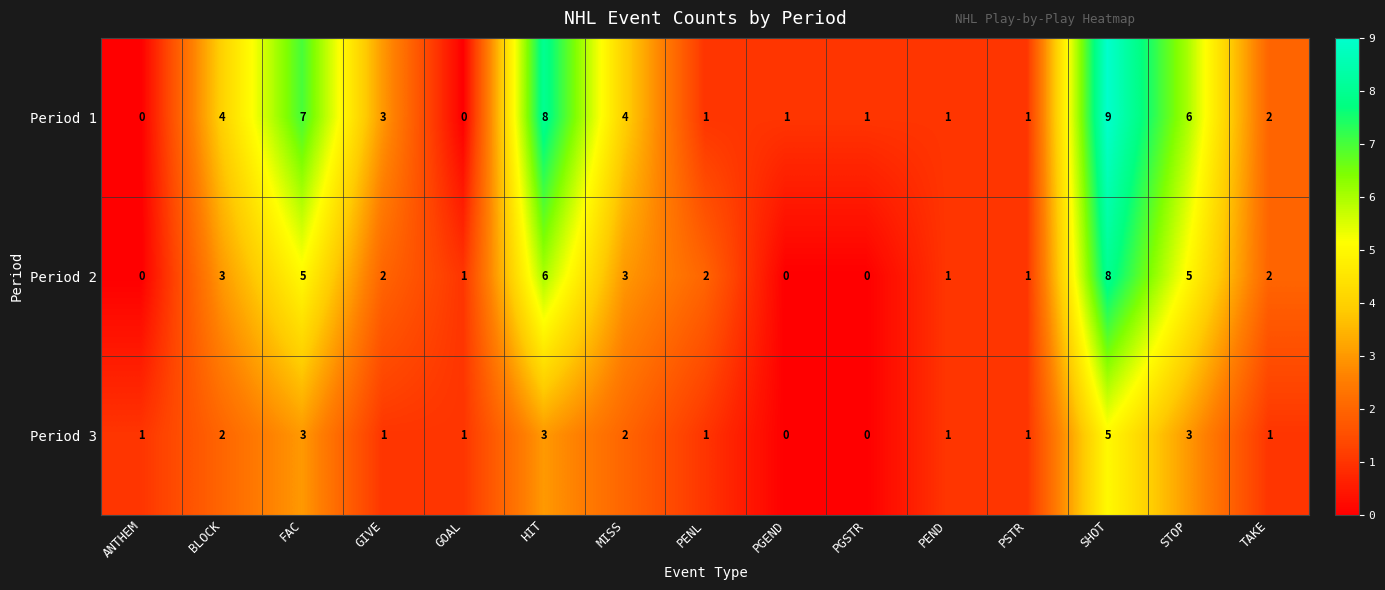

Which label corresponds to the largest value in the chart?

SHOT